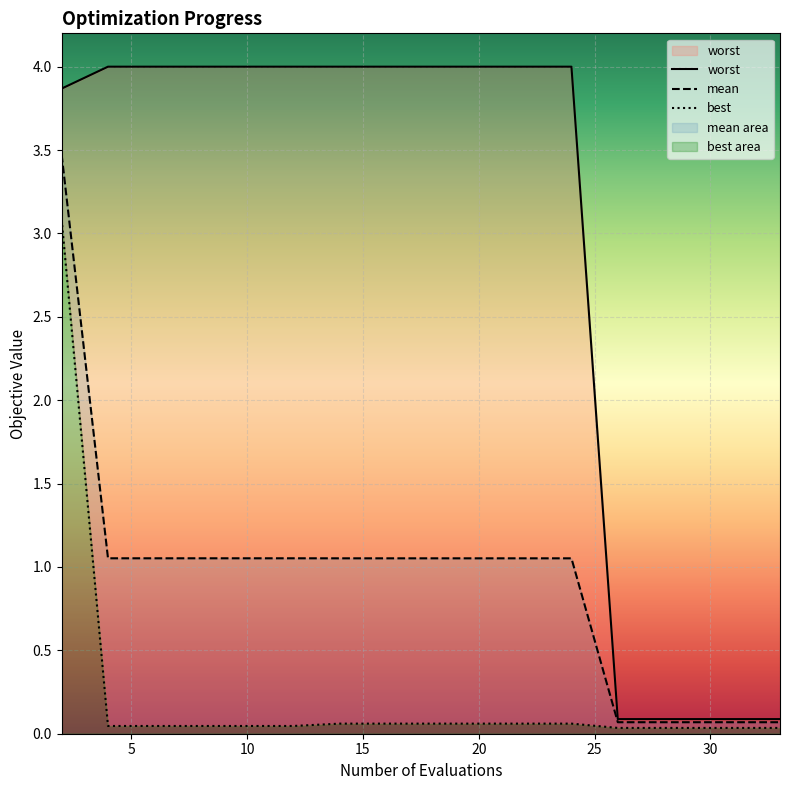

List the series in order of their overall mean, highest first.

worst, mean, best